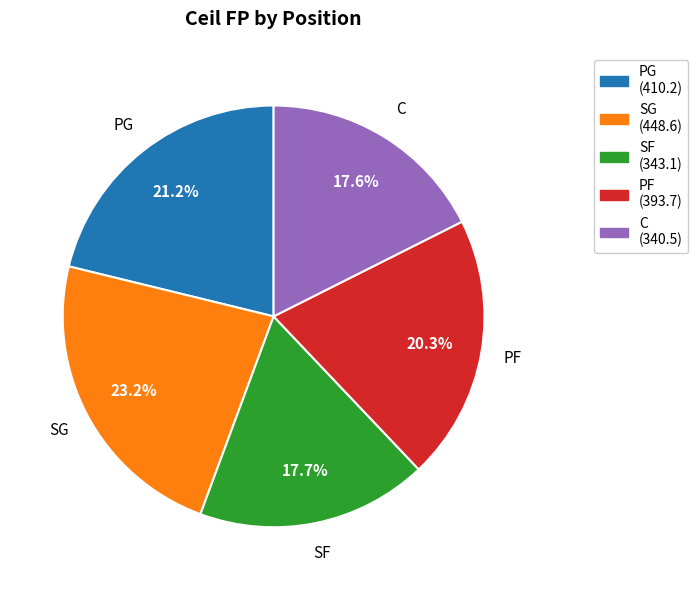

Does SF represent more than half of the total?

No